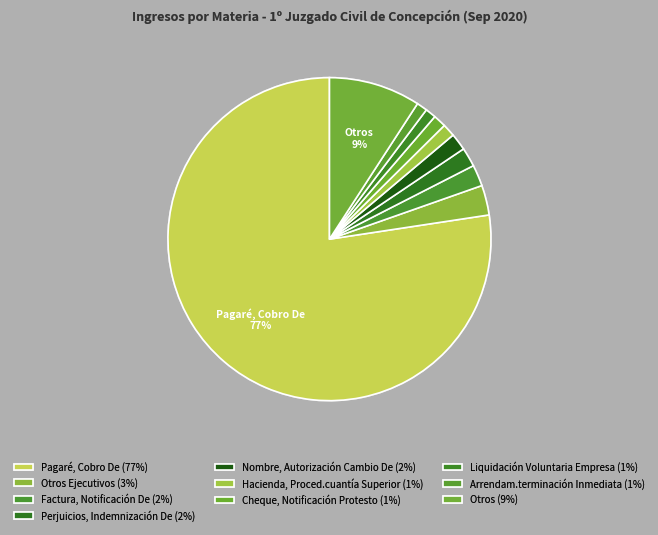

How many slices are in this pie chart?

10